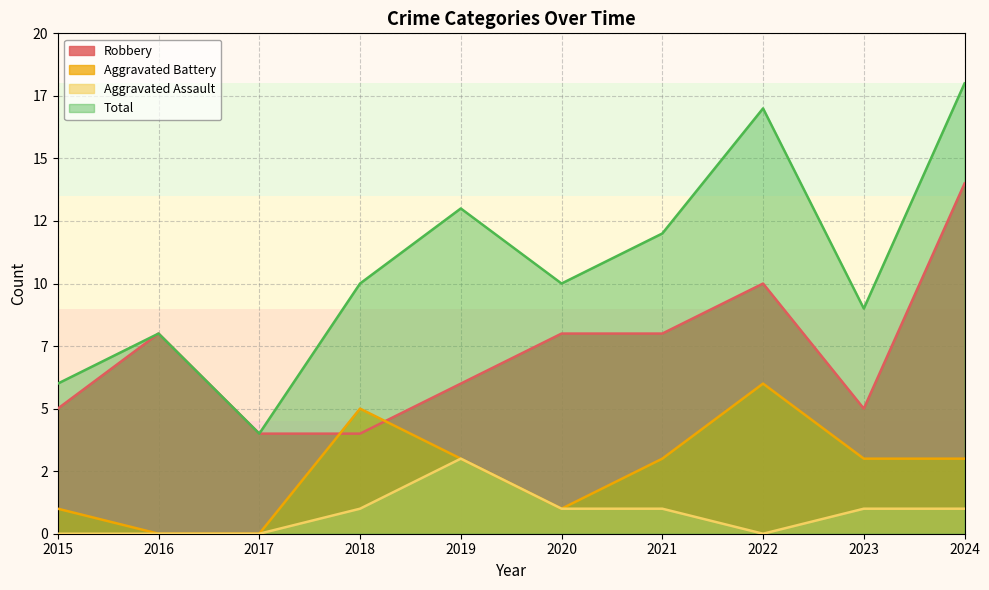

How many categories are shown in the chart?

10